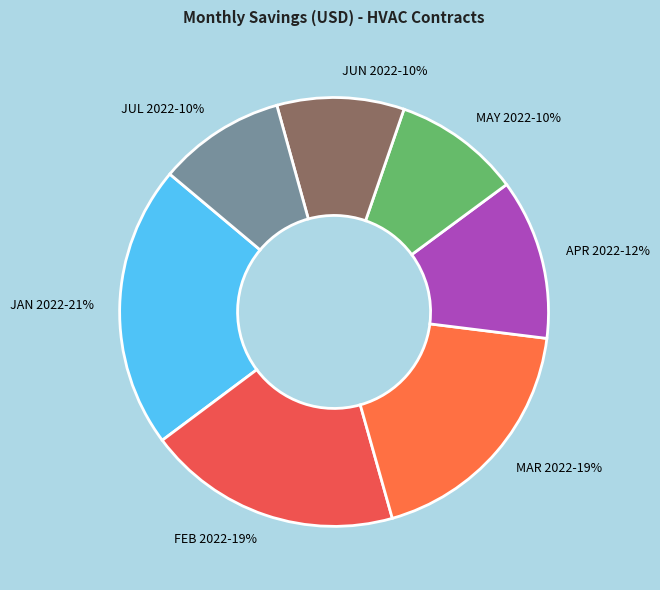

Does JUL 2022 account for over 50% of the chart?

No